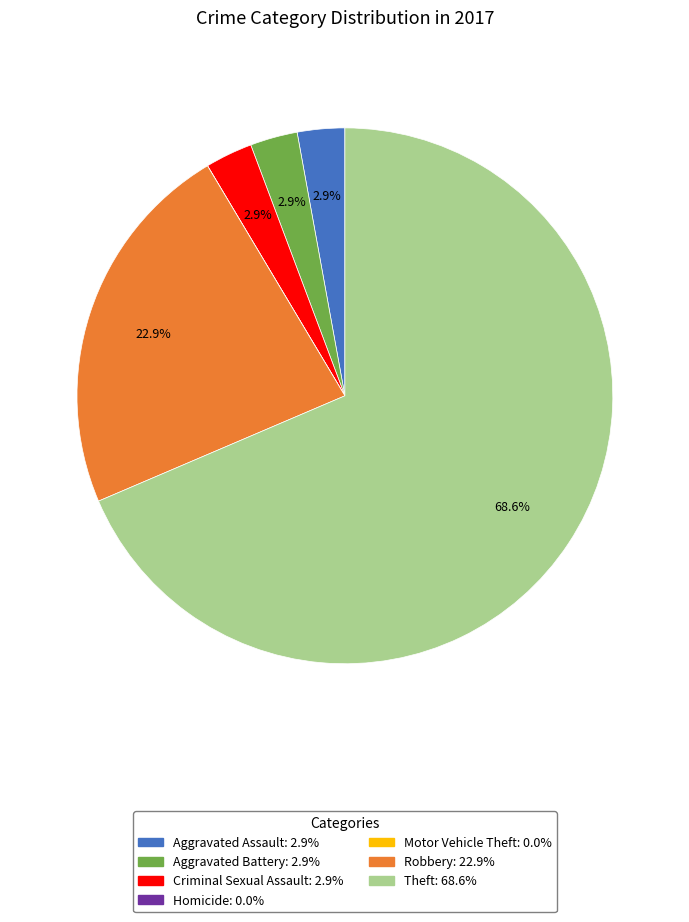

What is the largest slice in the pie chart?

Theft